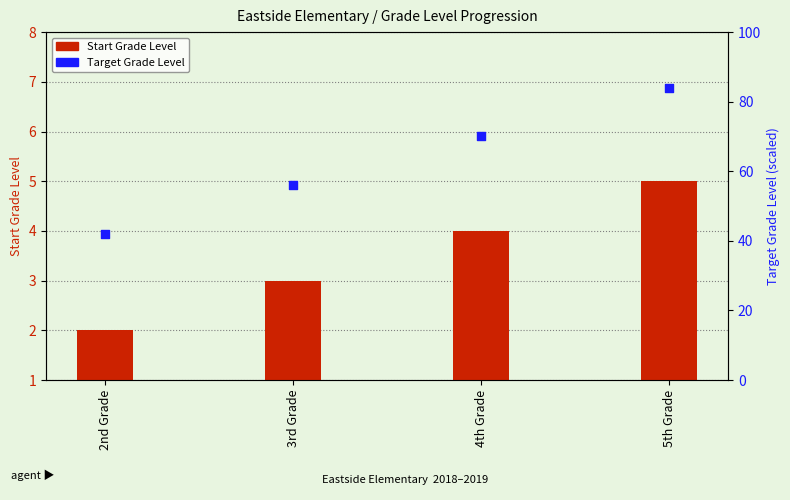

Which series reaches the maximum Y coordinate?

Target Grade Level